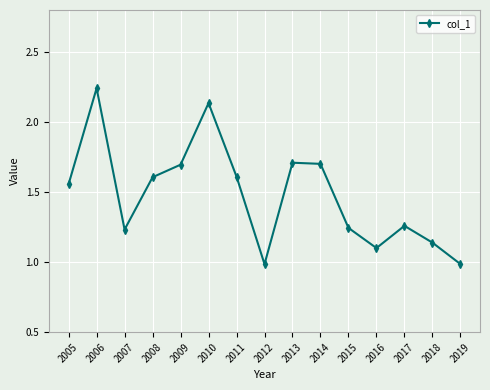

True or false: there are more than 1 points higher than both neighbors.

True